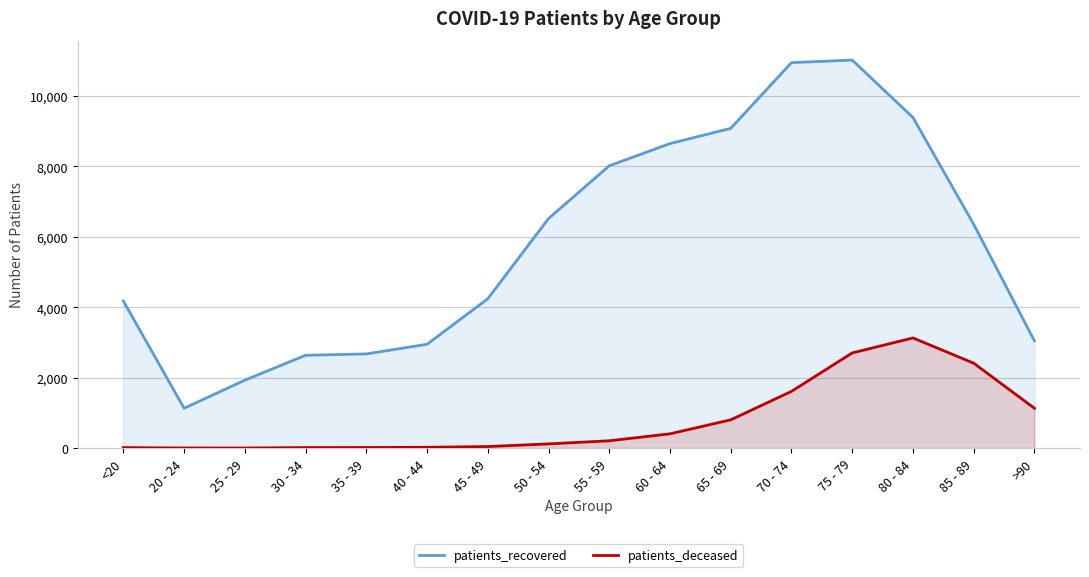

At which category does patients_deceased reach its first local valley?

25 - 29